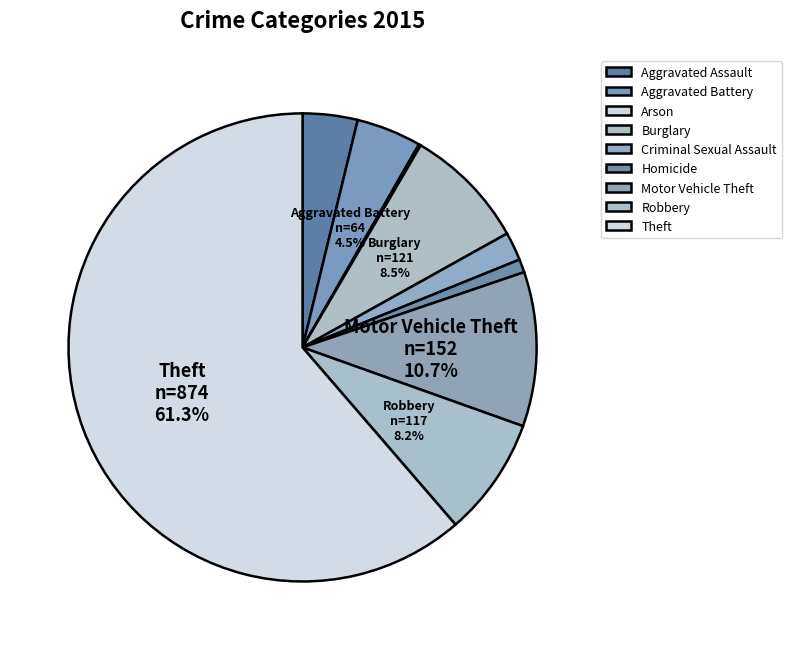

Rank the categories by value from lowest to highest.

Arson, Homicide, Criminal Sexual Assault, Aggravated Assault, Aggravated Battery, Robbery, Burglary, Motor Vehicle Theft, Theft